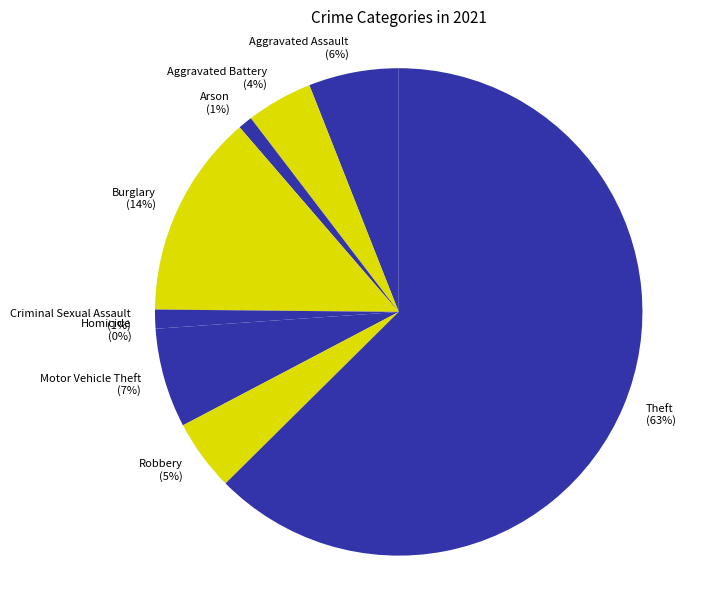

What is the largest slice in the pie chart?

Theft